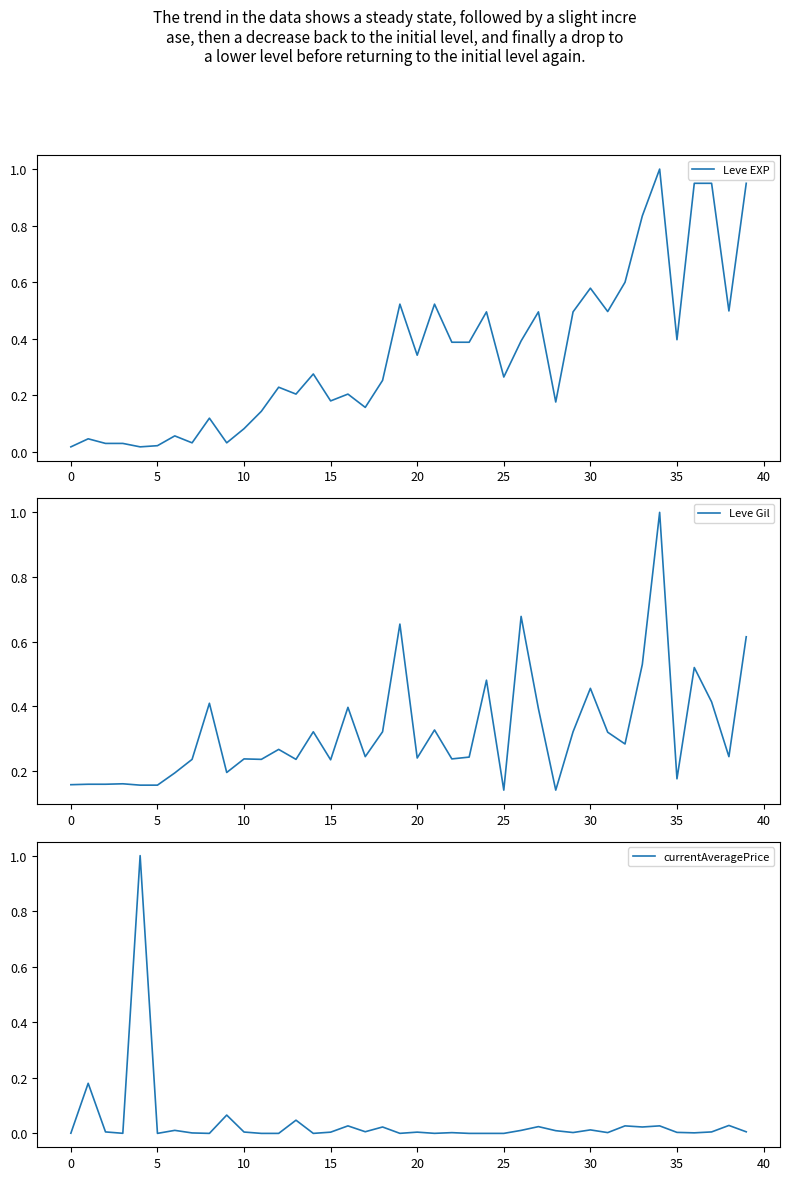

What is the average value of the Leve Gil series?

0.3